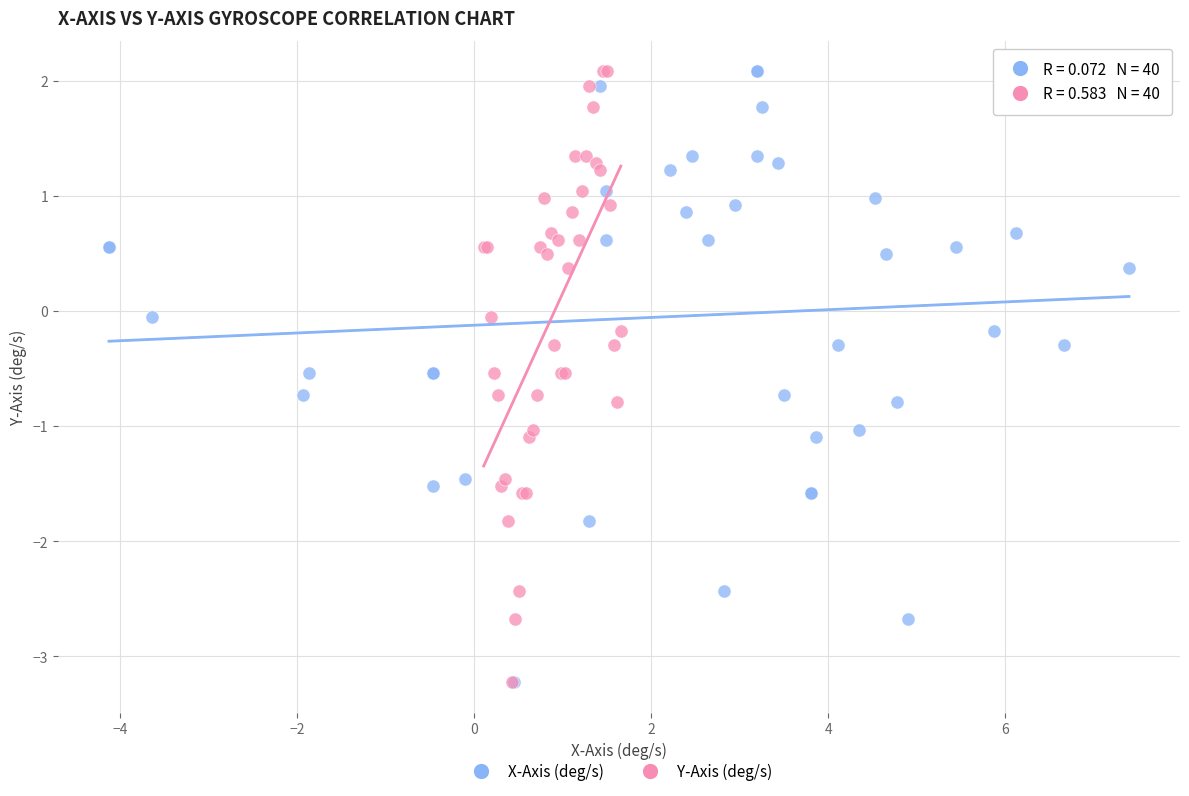

What are all the series names shown in the legend?

X-Axis (deg/s), Y-Axis (deg/s)